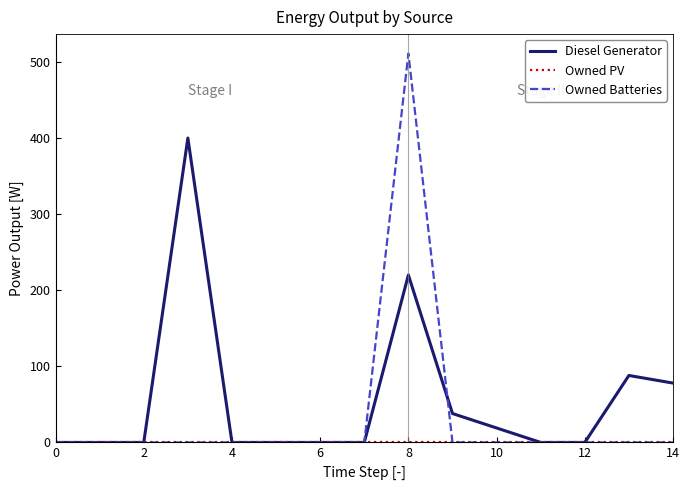

Does the chart have visible grid lines?

No